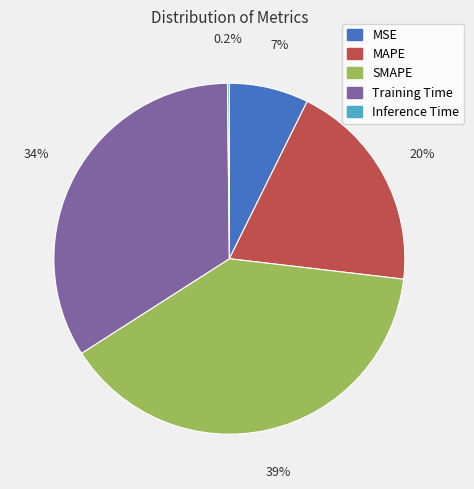

Between Training Time and MAPE, which is larger?

Training Time